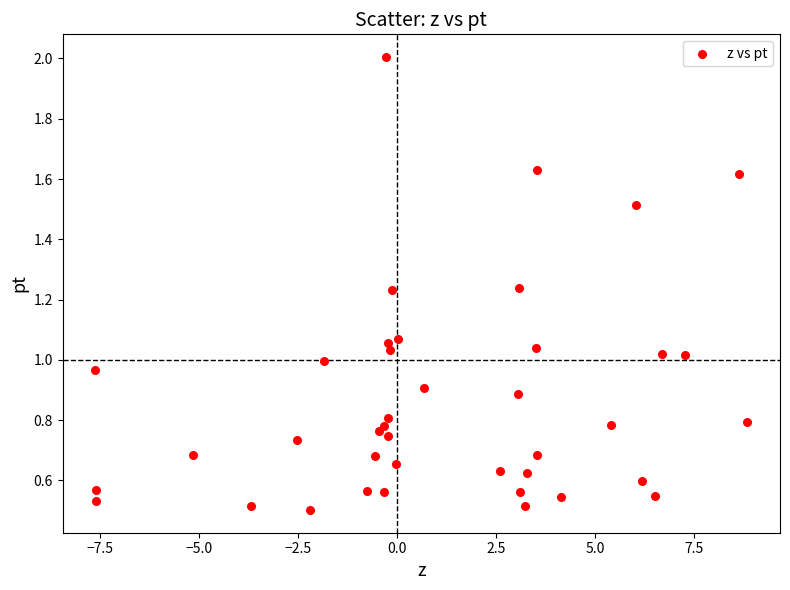

What is the range of Y values (max minus min)?

1.5